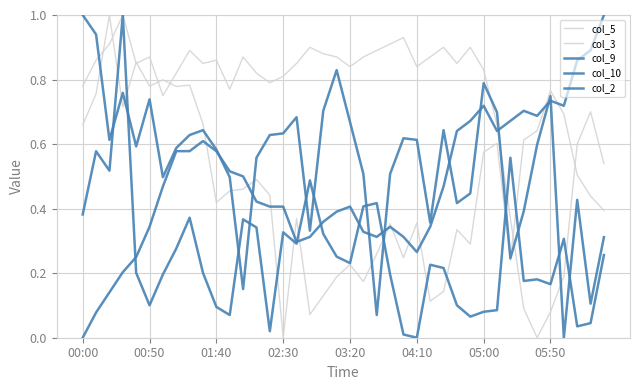

Reading left to right, what are all the values shown in this chart?

col_5: 0.7	0.8	1.0	0.7	0.9	0.8	0.8	0.8	0.8	0.7	0.4	0.5	0.5	0.5	0.4	0.0	0.4	0.1	0.1	0.2	0.2	0.2	0.3	0.4	0.2	0.4	0.1	0.1	0.3	0.3	0.6	0.6	0.2	0.6	0.6	0.8	0.7	0.5	0.4	0.4
col_3: 0.8	0.9	0.9	1.0	0.8	0.9	0.8	0.8	0.9	0.8	0.9	0.8	0.9	0.8	0.8	0.8	0.8	0.9	0.9	0.9	0.8	0.9	0.9	0.9	0.9	0.8	0.9	0.9	0.8	0.9	0.8	0.7	0.4	0.1	0.0	0.1	0.2	0.6	0.7	0.5
col_9: 0.4	0.6	0.5	1.0	0.2	0.1	0.2	0.3	0.4	0.2	0.1	0.1	0.4	0.3	0.0	0.3	0.3	0.5	0.3	0.3	0.2	0.4	0.4	0.2	0.0	0.0	0.2	0.2	0.1	0.1	0.1	0.1	0.6	0.2	0.2	0.2	0.3	0.0	0.0	0.3
col_10: 0.0	0.1	0.1	0.2	0.2	0.3	0.5	0.6	0.6	0.6	0.6	0.5	0.5	0.4	0.4	0.4	0.3	0.3	0.4	0.4	0.4	0.3	0.3	0.3	0.3	0.3	0.3	0.5	0.6	0.7	0.7	0.6	0.7	0.7	0.7	0.7	0.7	0.9	0.9	1.0
col_2: 1.0	0.9	0.6	0.8	0.6	0.7	0.5	0.6	0.6	0.6	0.6	0.5	0.2	0.6	0.6	0.6	0.7	0.3	0.7	0.8	0.7	0.5	0.1	0.5	0.6	0.6	0.4	0.6	0.4	0.4	0.8	0.7	0.2	0.4	0.6	0.7	0.0	0.4	0.1	0.3